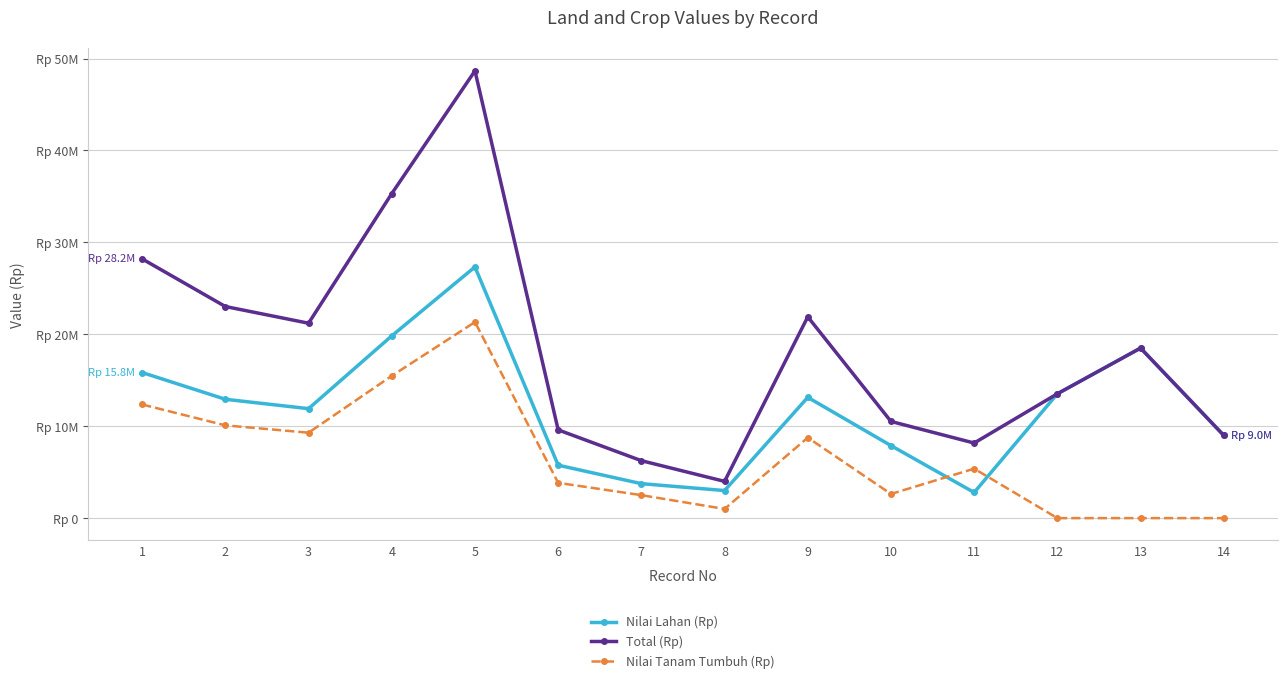

Which category has the lowest value in the Total (Rp) series?

8